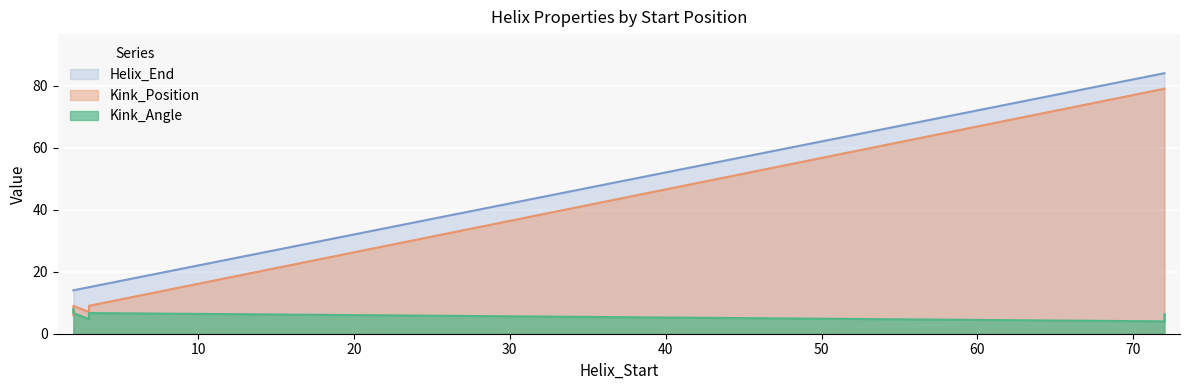

Where is the first local maximum for Kink_Angle?

2